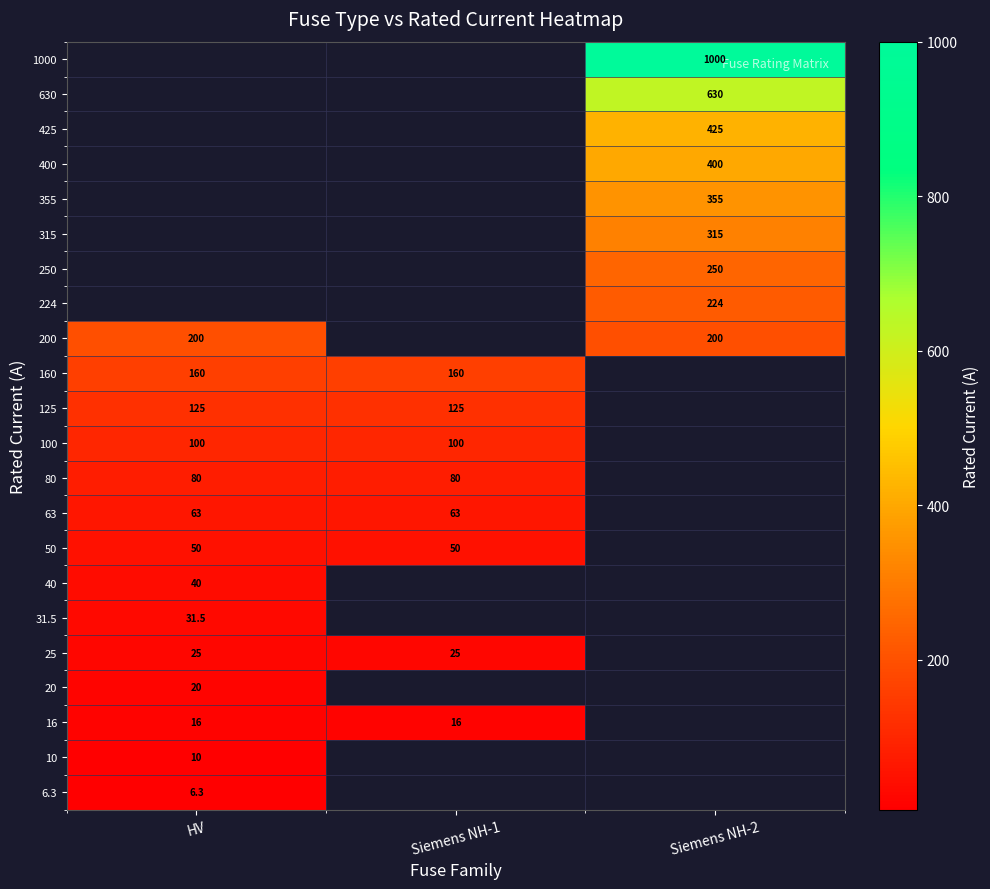

The 80 series shows 127.8 at Siemens NH-1. True or false?

False